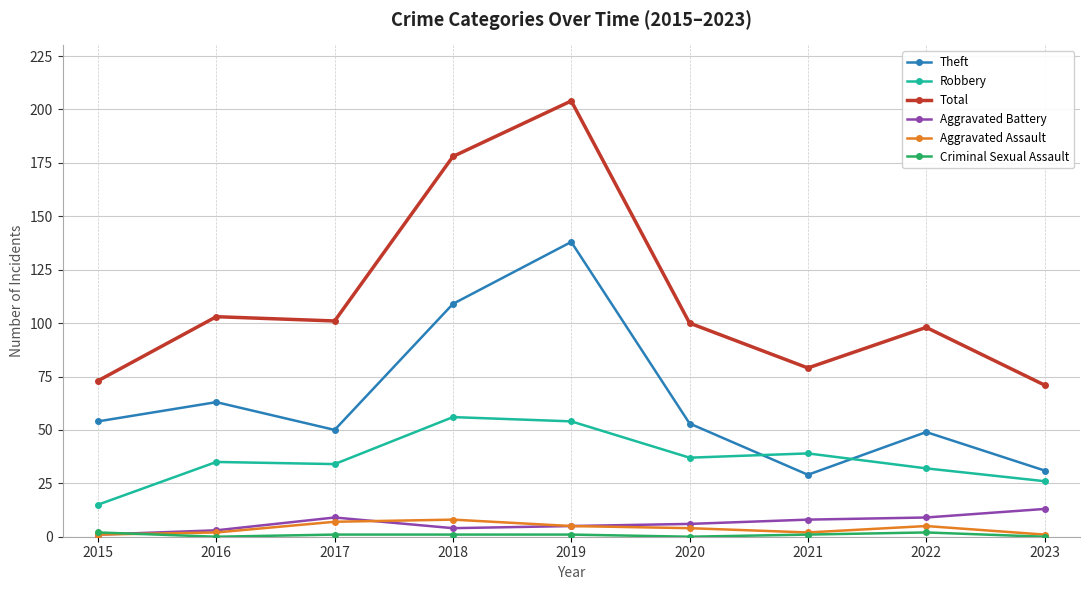

What is the value of the Total point at the 4th from the left?

178